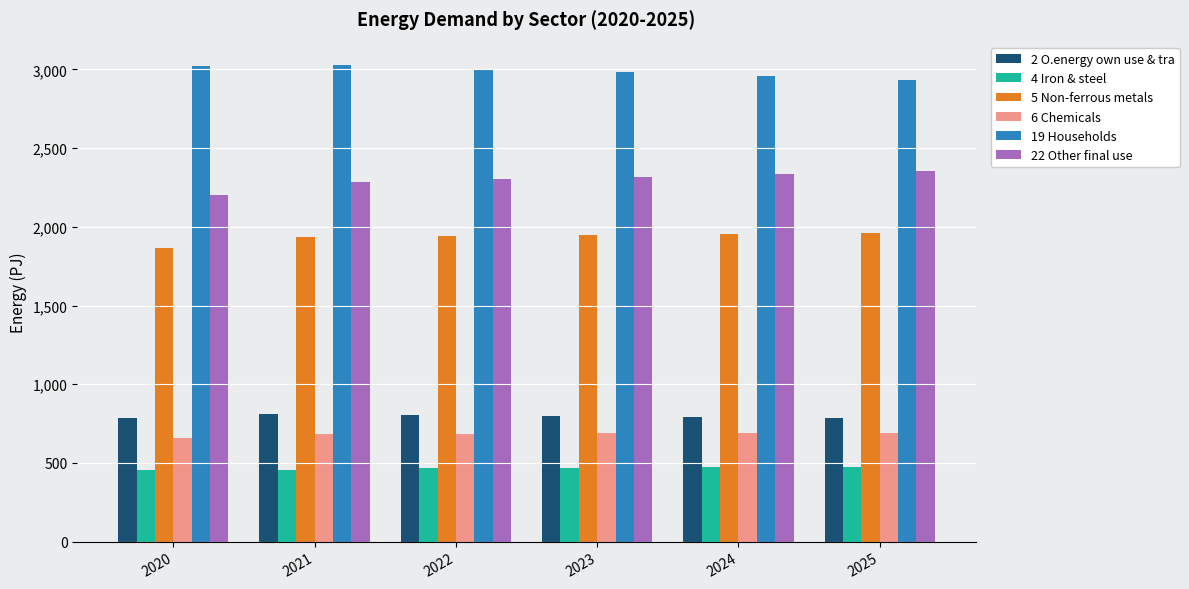

How many data points in 5 Non-ferrous metals are less than 1947?

3